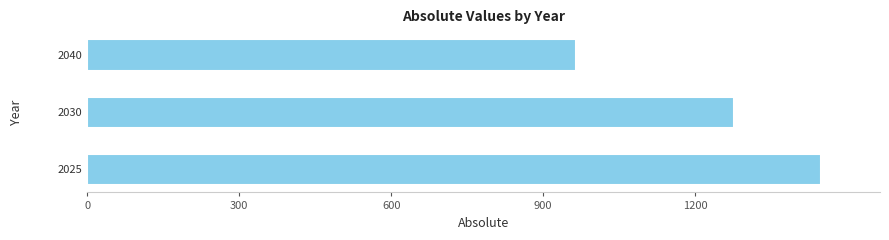

What is the difference between the maximum and minimum values?

485